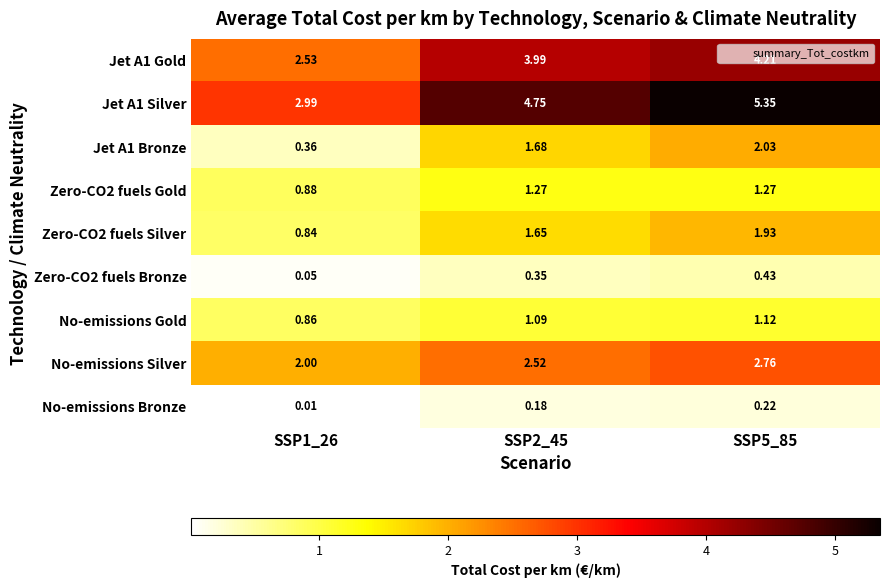

At which category does the chart reach its peak across all series?

SSP5_85